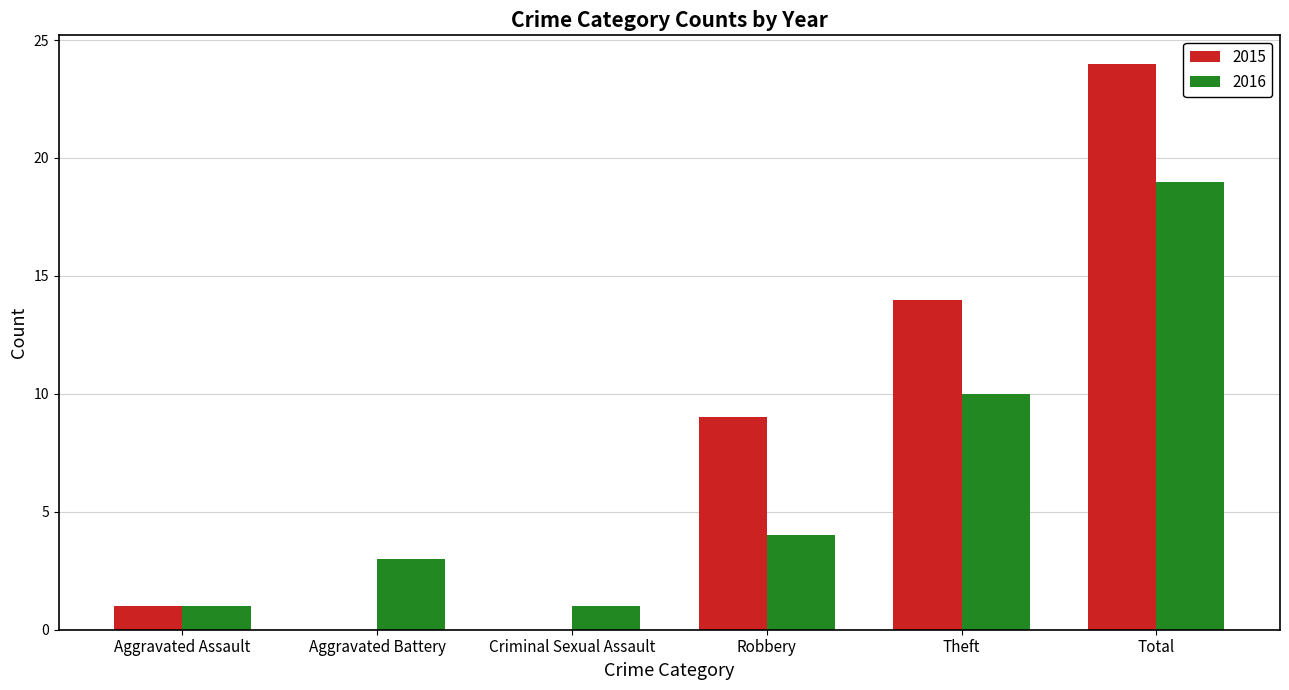

True or false: 2015 has a value of 1 at Aggravated Assault.

True